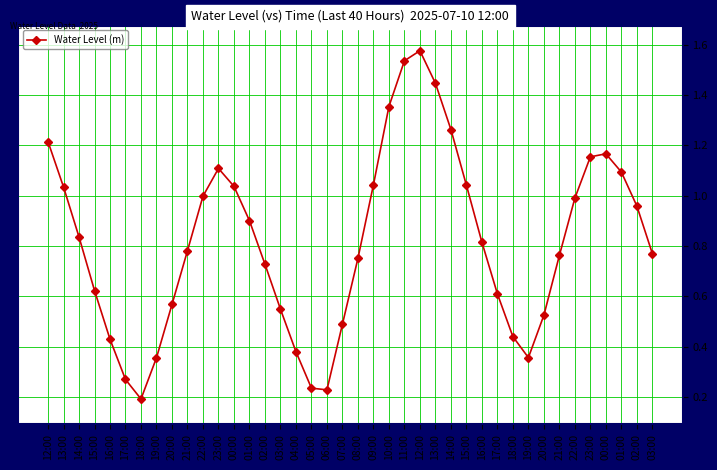

List the labels in order of value, smallest first.

18:00, 06:00, 05:00, 17:00, 19:00, 19:00, 04:00, 16:00, 18:00, 07:00, 20:00, 03:00, 20:00, 17:00, 15:00, 02:00, 08:00, 21:00, 03:00, 21:00, 16:00, 14:00, 01:00, 02:00, 22:00, 22:00, 13:00, 00:00, 15:00, 09:00, 01:00, 23:00, 23:00, 00:00, 12:00, 14:00, 10:00, 13:00, 11:00, 12:00